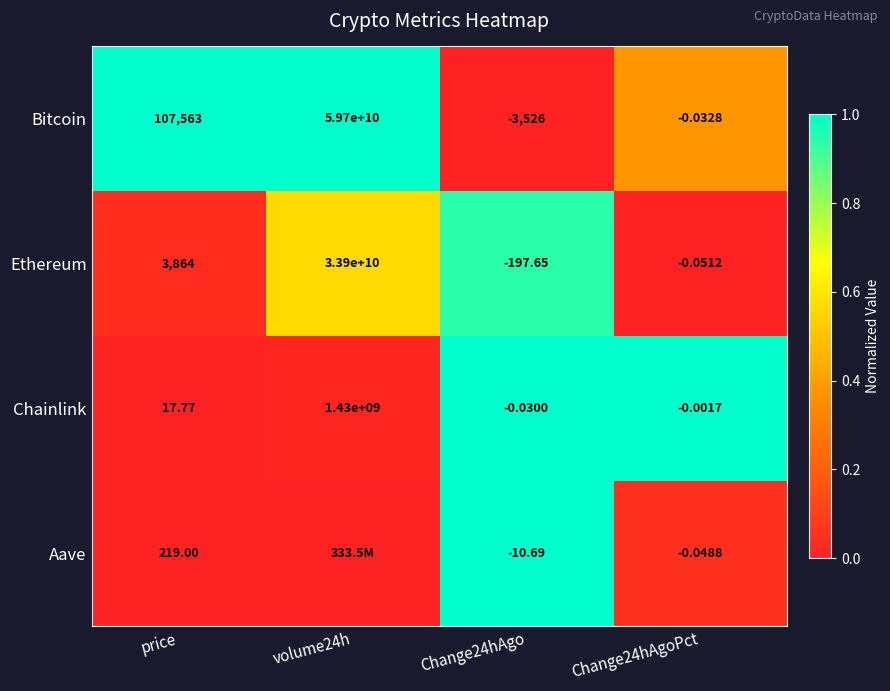

At how many categories does at least one series exceed 0?

4